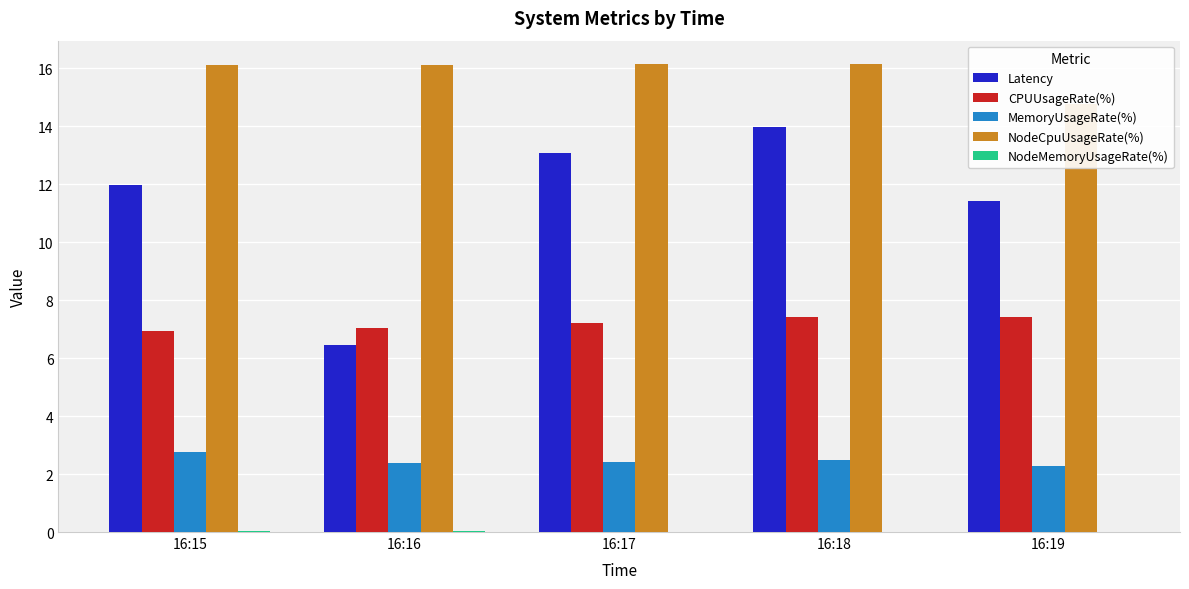

What is the difference between the NodeCpuUsageRate(%) values at 16:17 and 16:19?

1.4